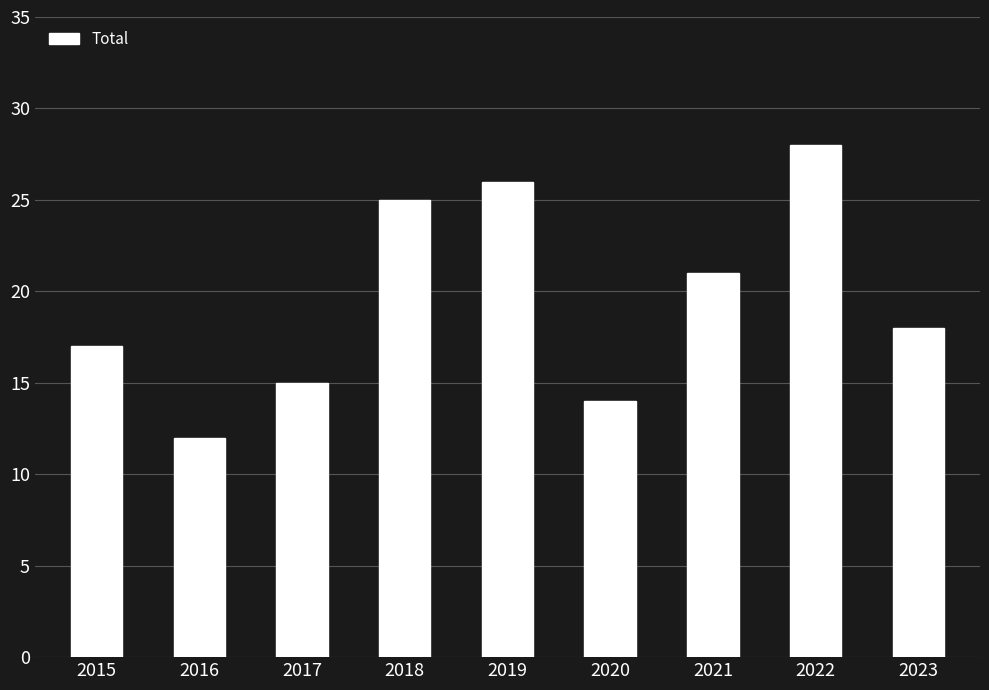

What is the difference between the maximum and second lowest values?

14